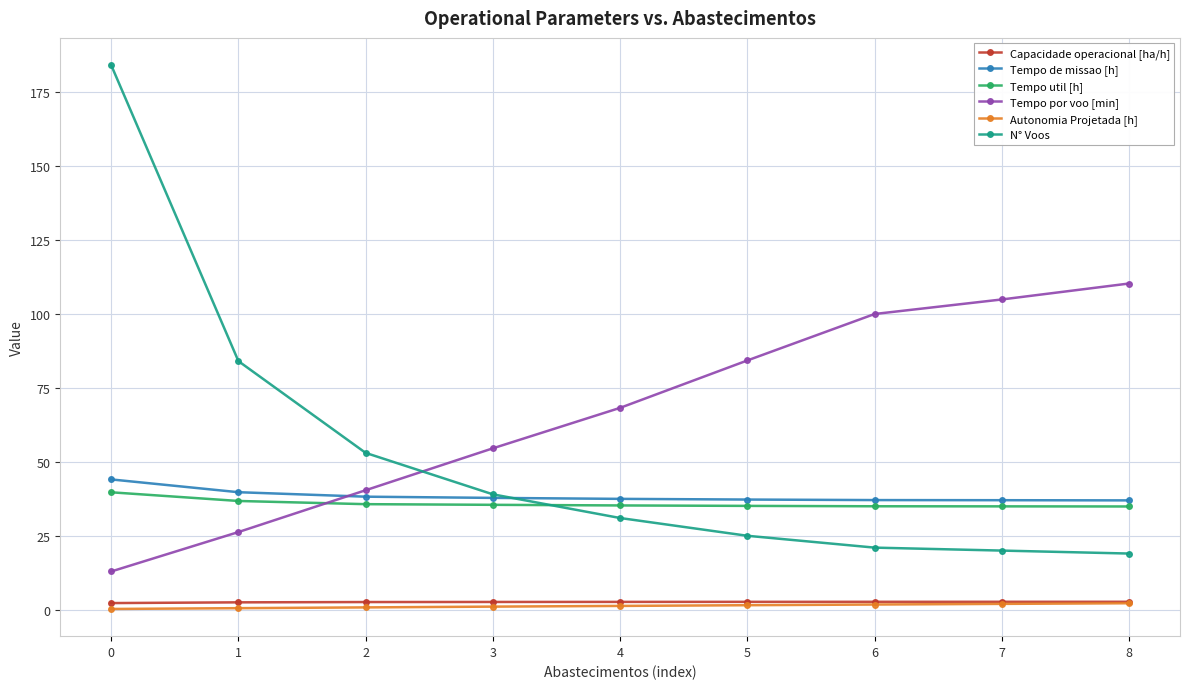

What is the sum of all N° Voos values?

476.0